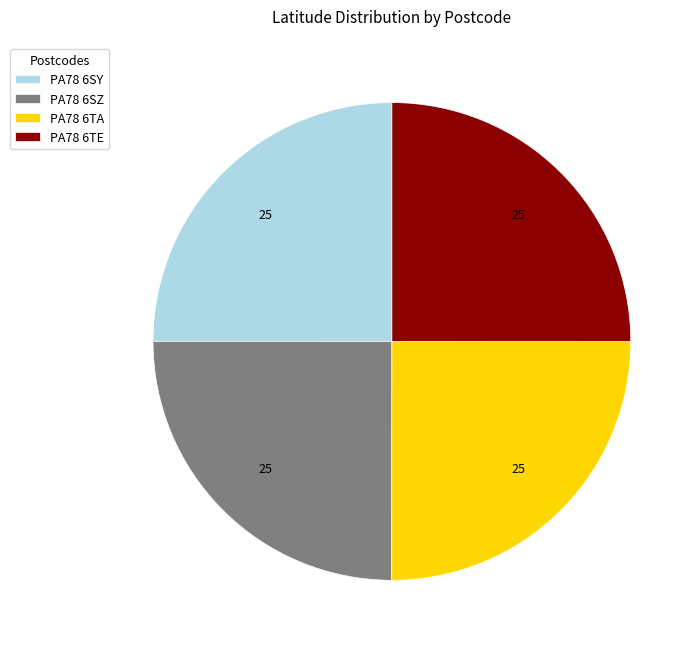

What is the ratio of the value at PA78 6SY to the value at PA78 6TA?

1.0